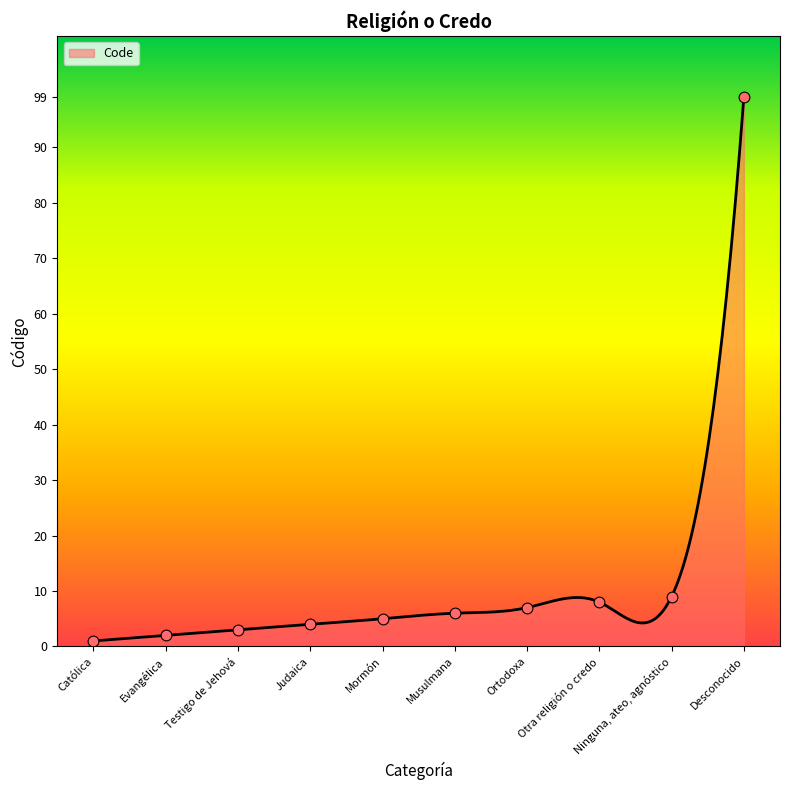

Which has a higher value, Desconocido or Evangélica?

Desconocido